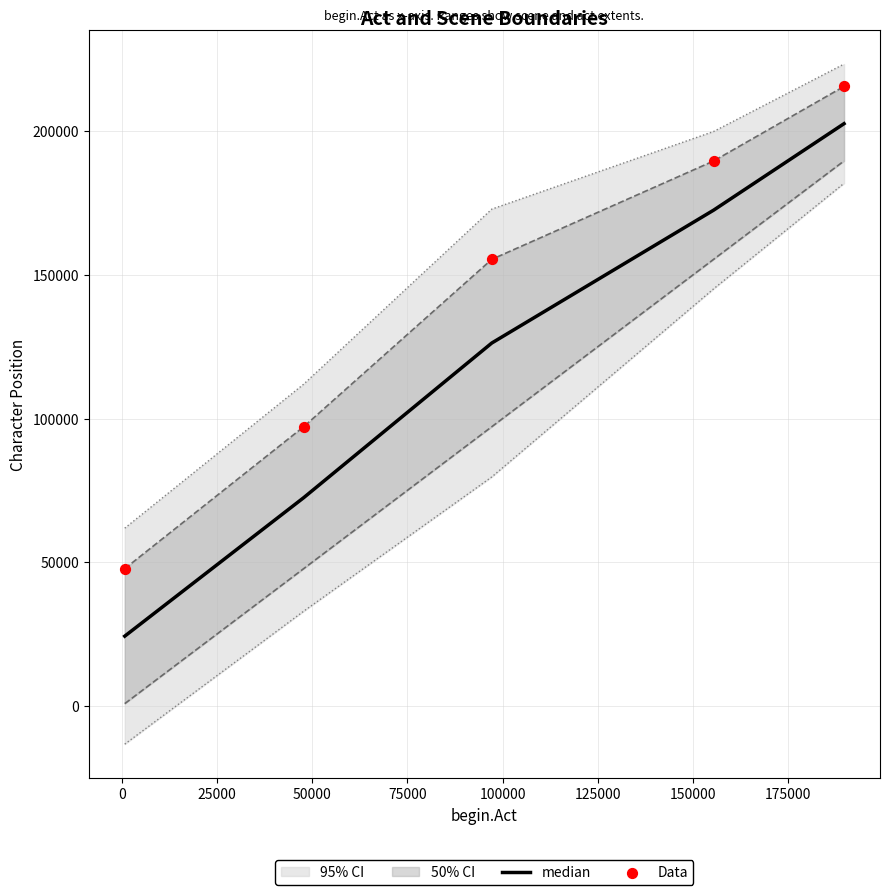

What is the maximum value for median?

202594.5